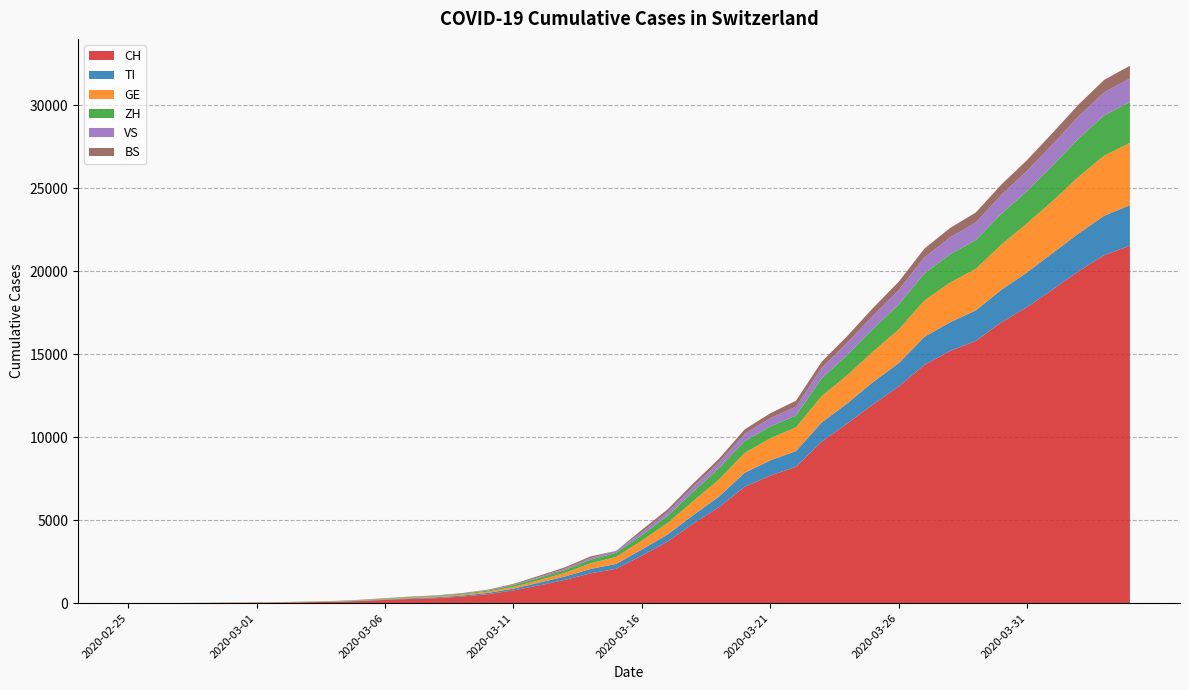

Reading left to right, transcribe all the data shown in this chart.

CH: 0	2	6	13	23	29	40	59	83	125	197	257	303	396	542	766	1072	1398	1795	2071	2863	3709	4792	5780	7004	7685	8216	9724	10828	11967	13051	14353	15192	15795	16917	17836	18902	19991	20959	21529
TI: 0	1	1	1	2	2	4	8	13	25	28	41	49	61	75	108	163	206	265	293	368	426	511	638	849	916	945	1162	1209	1354	1401	1688	1727	1837	1962	2091	2195	2271	2377	2442
GE: 0	1	1	4	8	9	10	13	14	17	25	38	40	56	76	109	150	222	340	423	544	692	848	1027	1194	1331	1430	1582	1699	1837	2033	2190	2393	2505	2721	2958	3137	3420	3621	3753
ZH: 0	0	2	2	6	7	10	13	15	23	29	34	40	49	62	101	140	163	218	250	326	429	568	679	711	711	711	1073	1221	1368	1500	1627	1701	1733	1859	1947	2136	2300	2428	2461
VS: 0	0	0	1	1	2	3	3	4	5	6	7	12	17	22	30	53	76	98	115	172	225	312	349	436	498	535	628	728	793	874	968	1017	1055	1144	1211	1282	1334	1383	1416
BS: 0	0	1	1	1	1	1	3	3	8	15	21	24	28	33	49	73	92	100	0	143	164	181	220	270	297	356	374	410	462	501	530	569	605	617	653	687	714	754	767